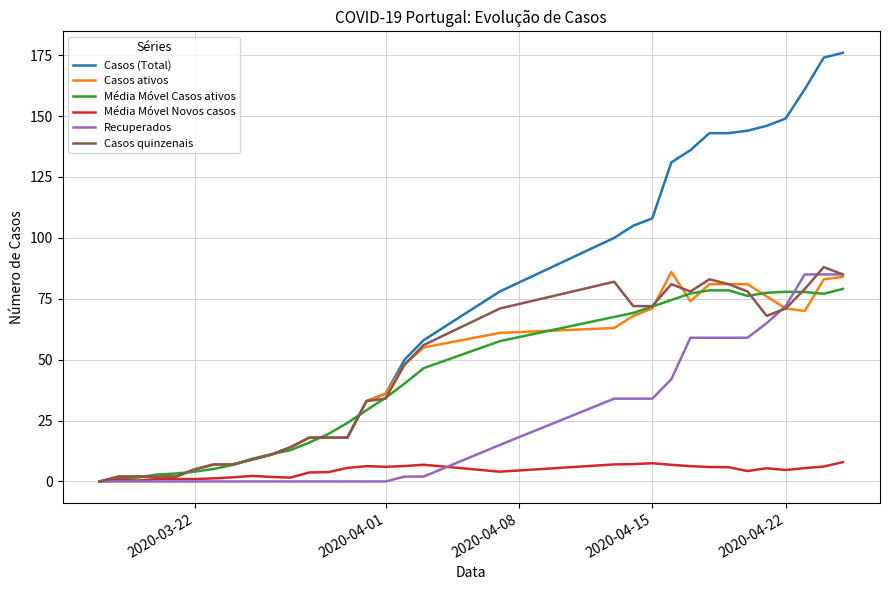

At how many categories does at least one series exceed 132?

9